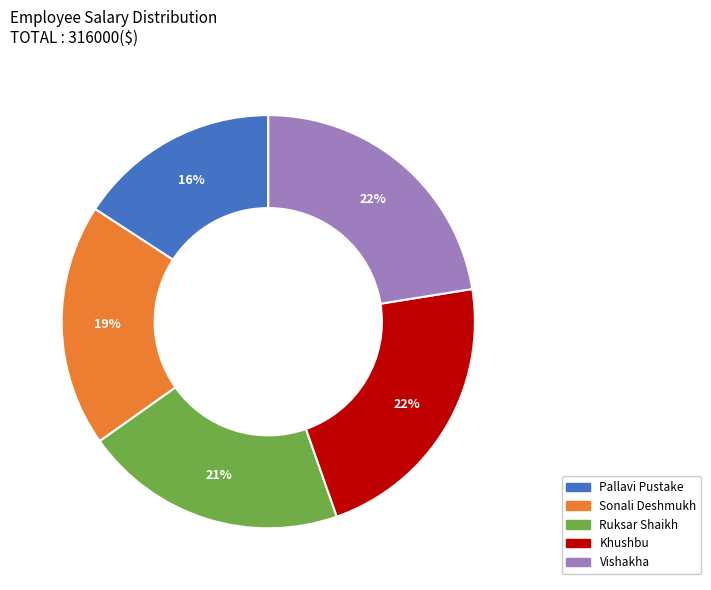

Do Khushbu and Pallavi Pustake together represent more than half of the pie?

No